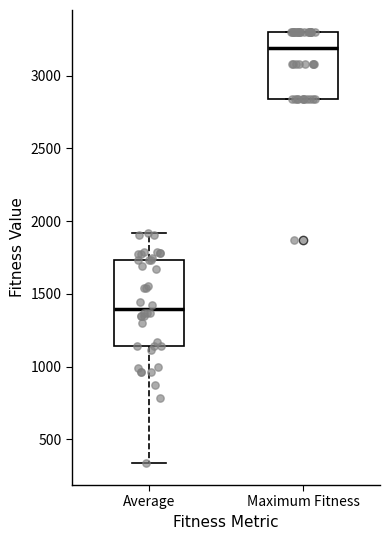

Reading left to right, transcribe this box plot: for each box, give where its median line is, the range the box spans, and where its two whiskers end, as read against the y-axis. The values are not printed on the chart, so give them approximately, as read against the axis.

Average: median 1400, box 1150 to 1750, whiskers 350 to 1900
Maximum Fitness: median 3200, box 2850 to 3300, whiskers 2850 to 3300